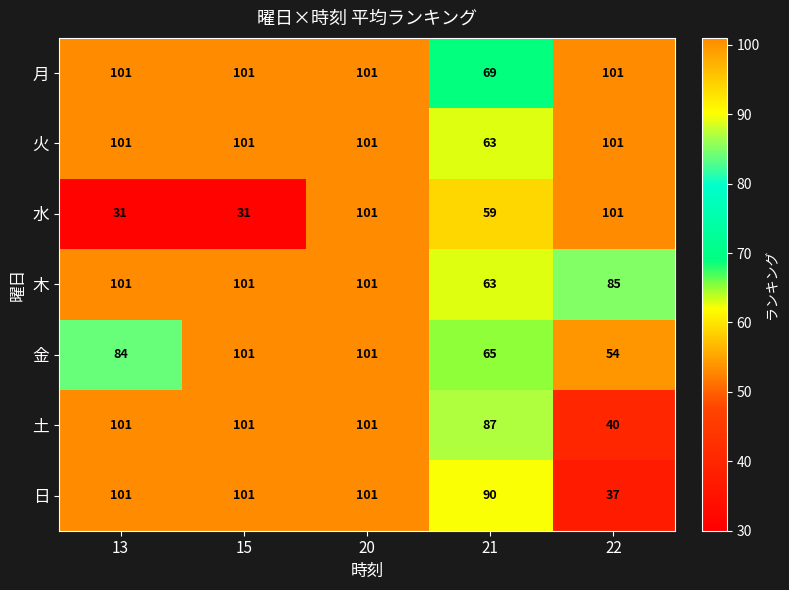

What is the maximum value for 月?

101